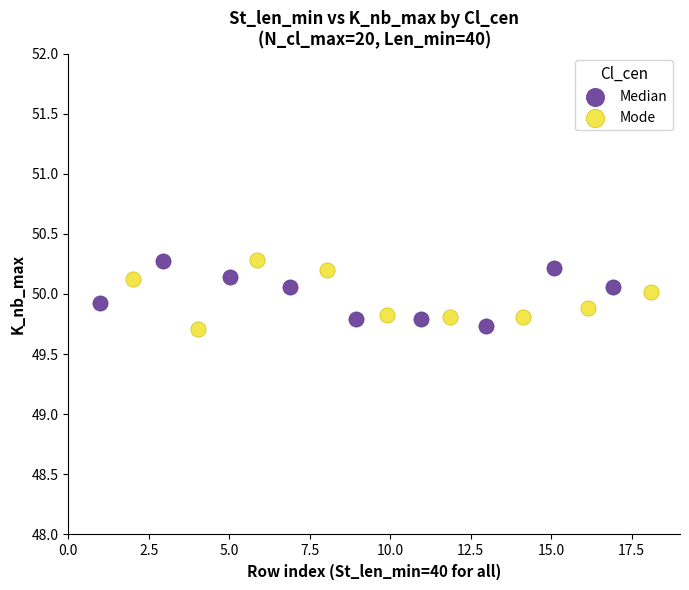

What are all the series names shown in the legend?

Median, Mode